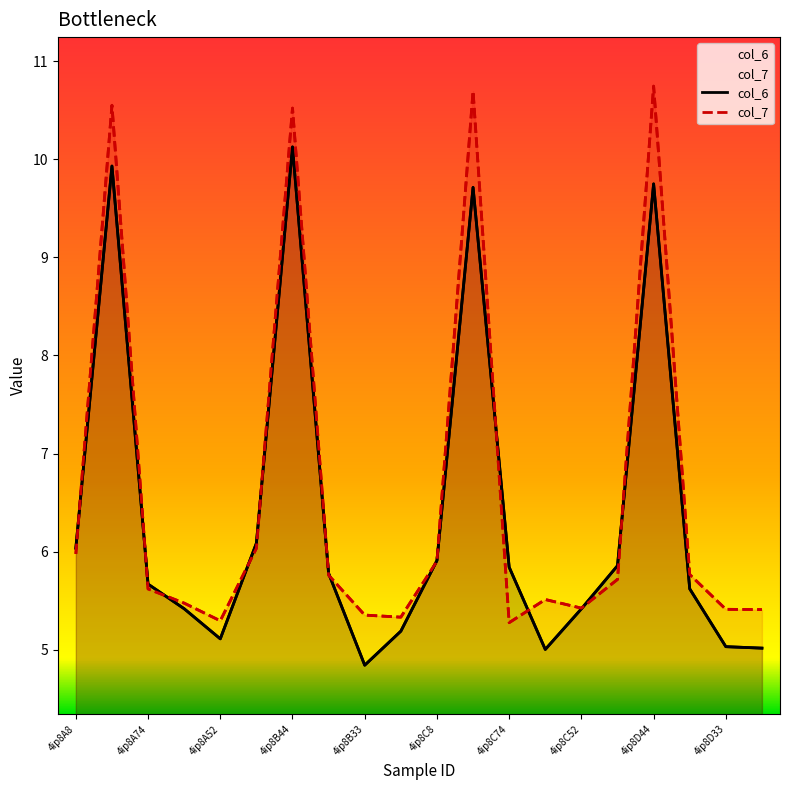

What is the difference between the maximum and minimum values in the col_7 series?

5.5